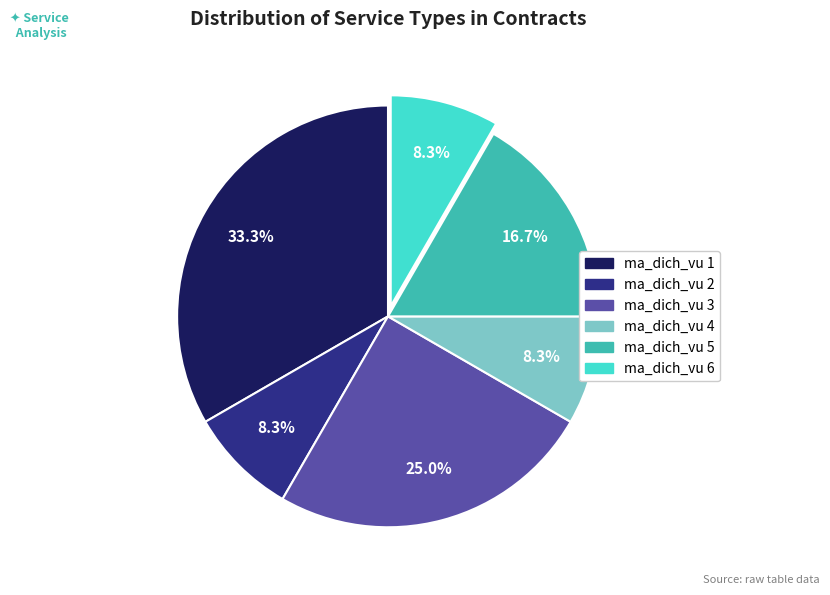

Is it true that ma_dich_vu 1 is 23% of the pie?

False